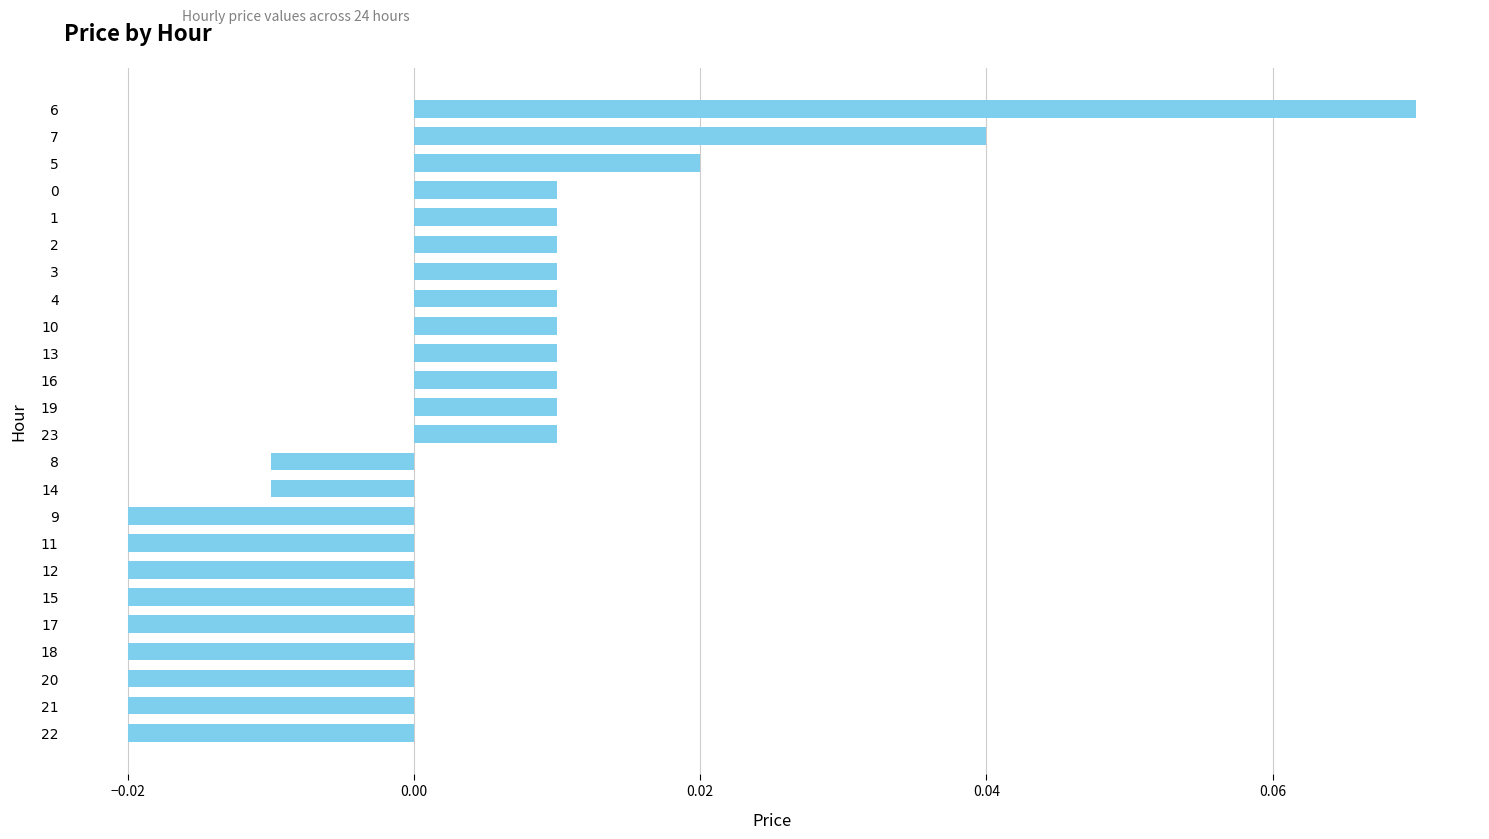

How many data points are above 0?

13